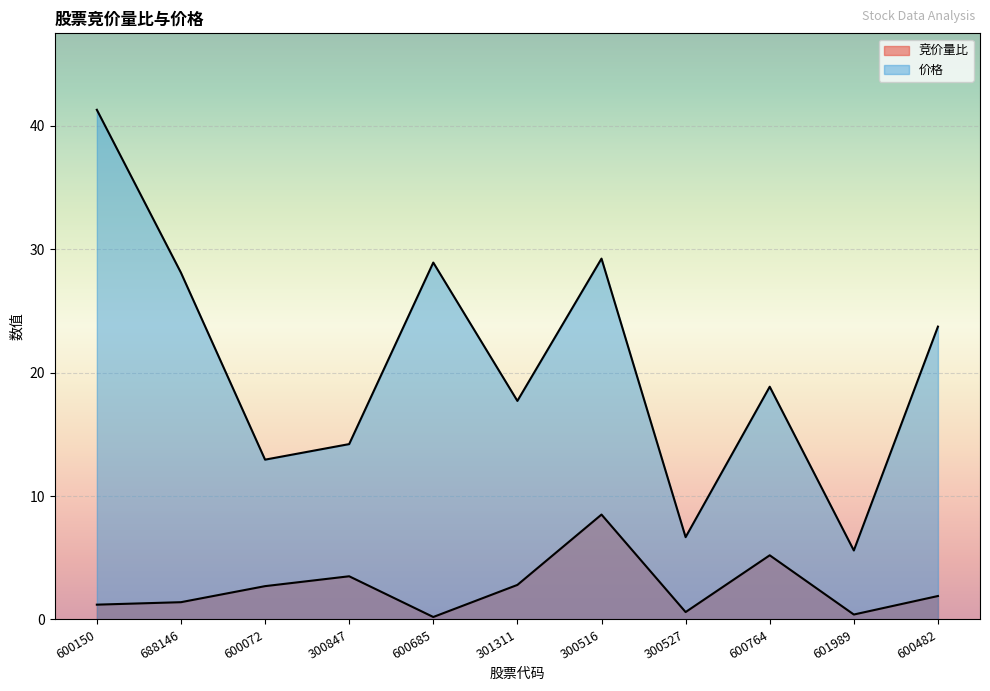

What is the difference between the 价格 values at 600685 and 601989?

23.3